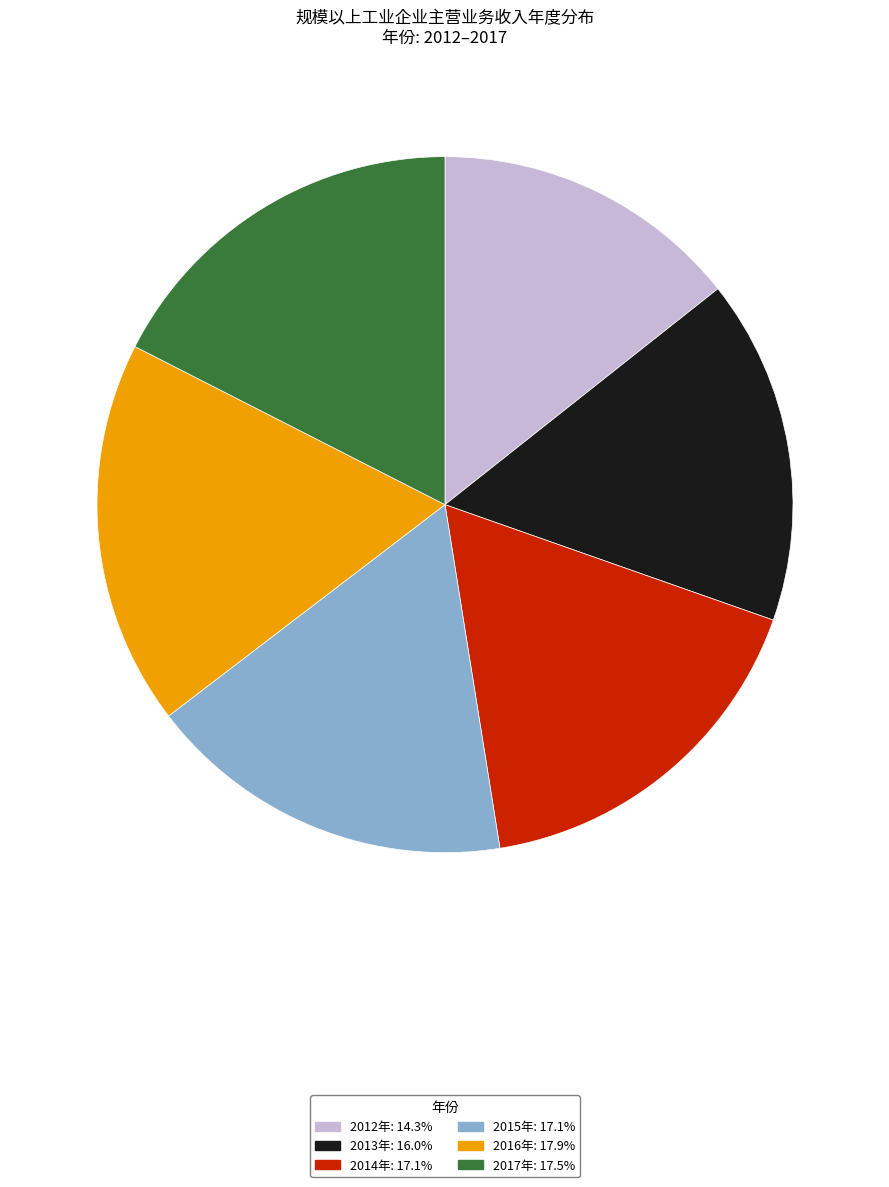

Approximately how many times larger is the value at 2013年 compared to 2017年?

0.9